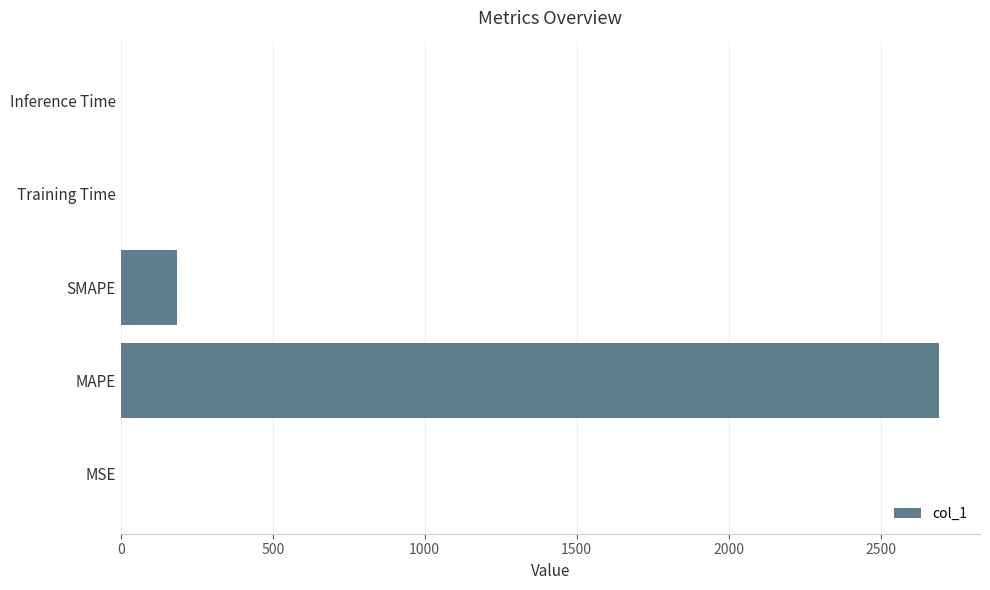

What is the greatest value displayed?

2692.6